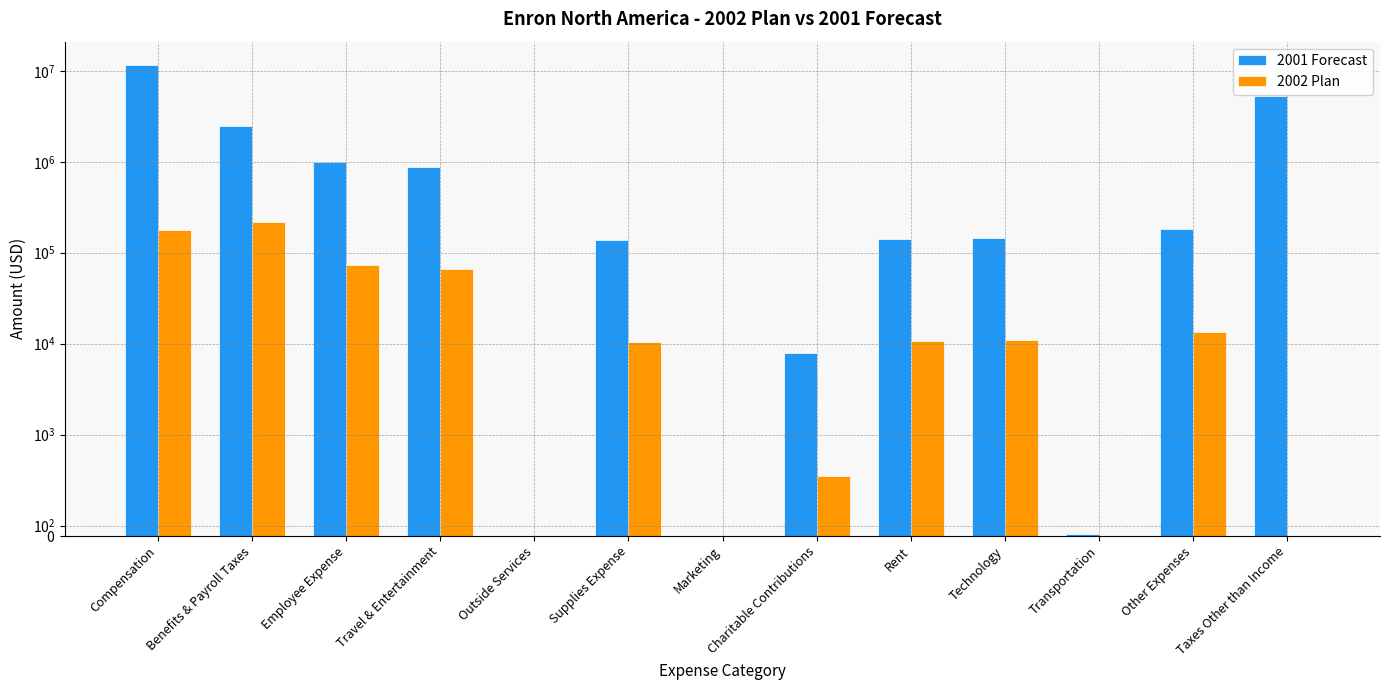

What is the value of the 2002 Plan bar at the 9th from the left?

10715.5